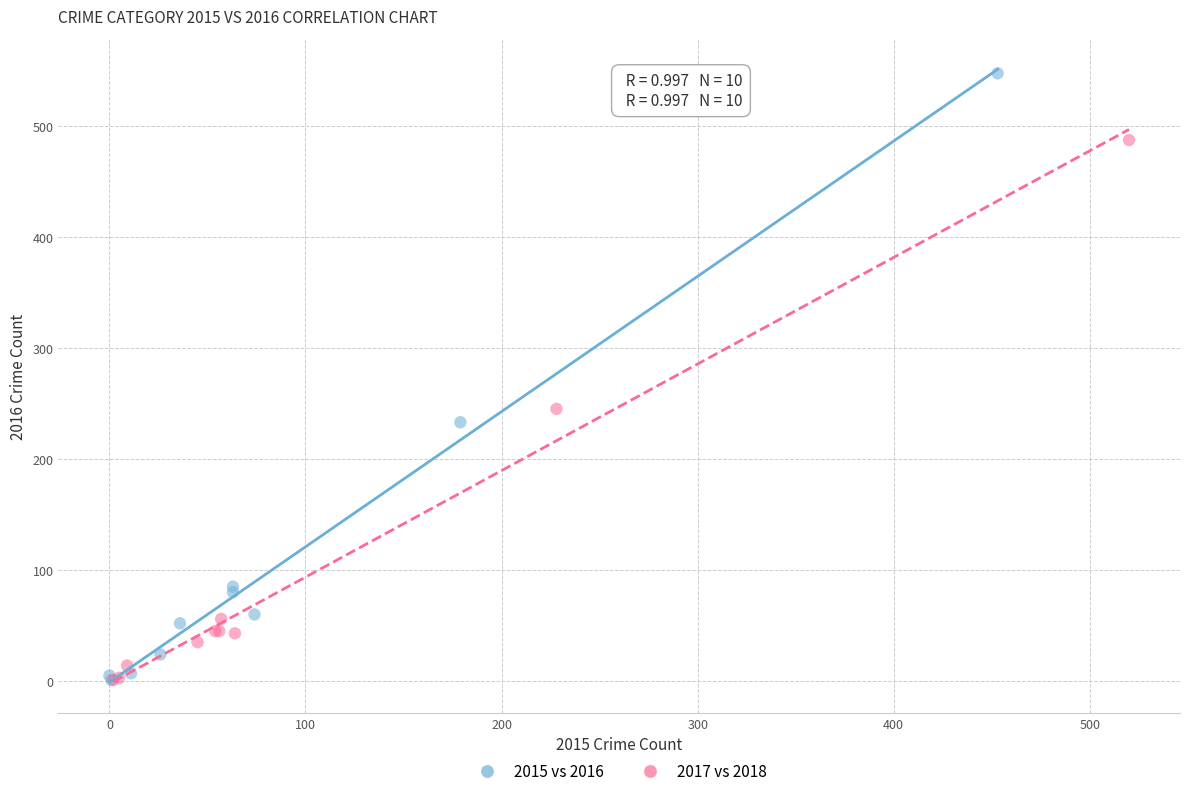

Which series reaches the maximum Y coordinate?

2015 vs 2016